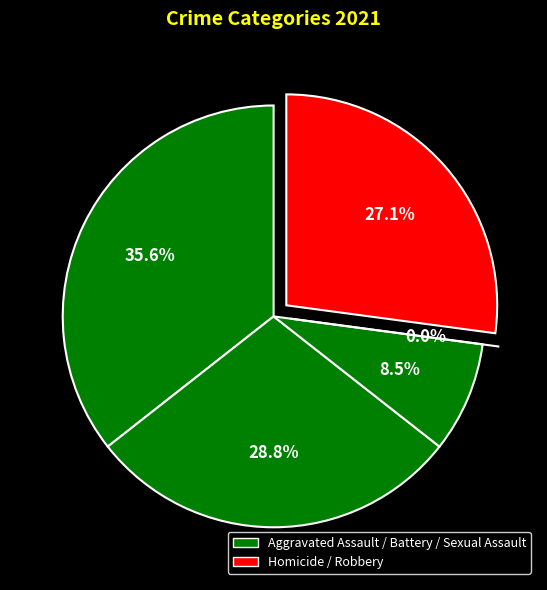

What percentage is the Aggravated Battery slice, to the nearest percent?

29%